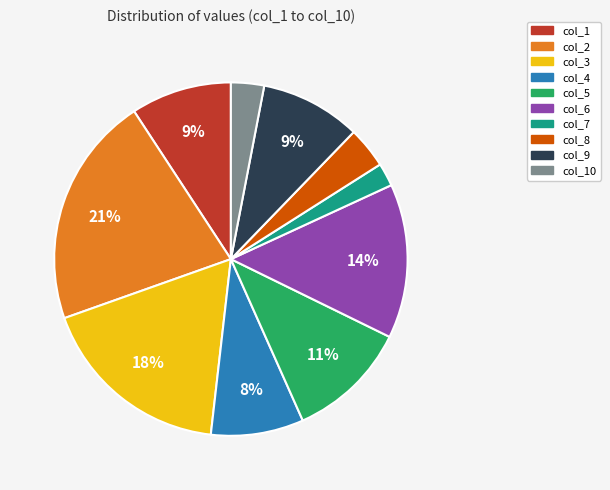

Which slice is the largest?

col_2